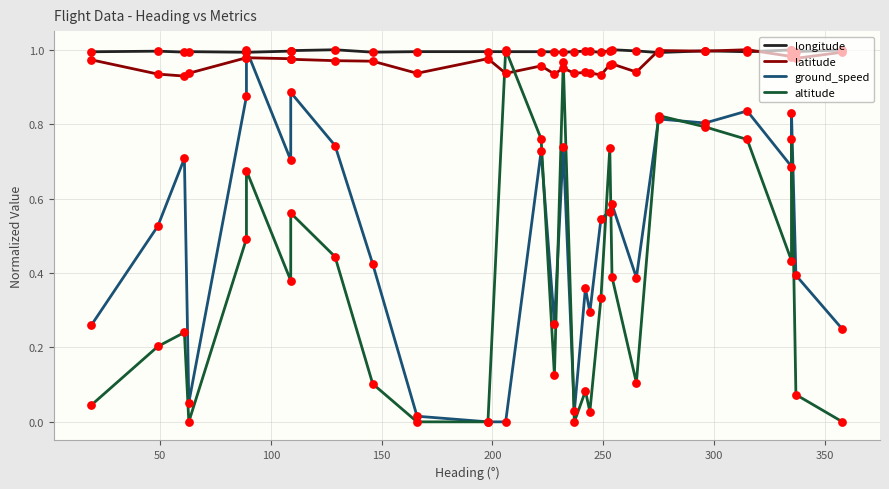

Which series reaches the minimum Y coordinate?

ground_speed